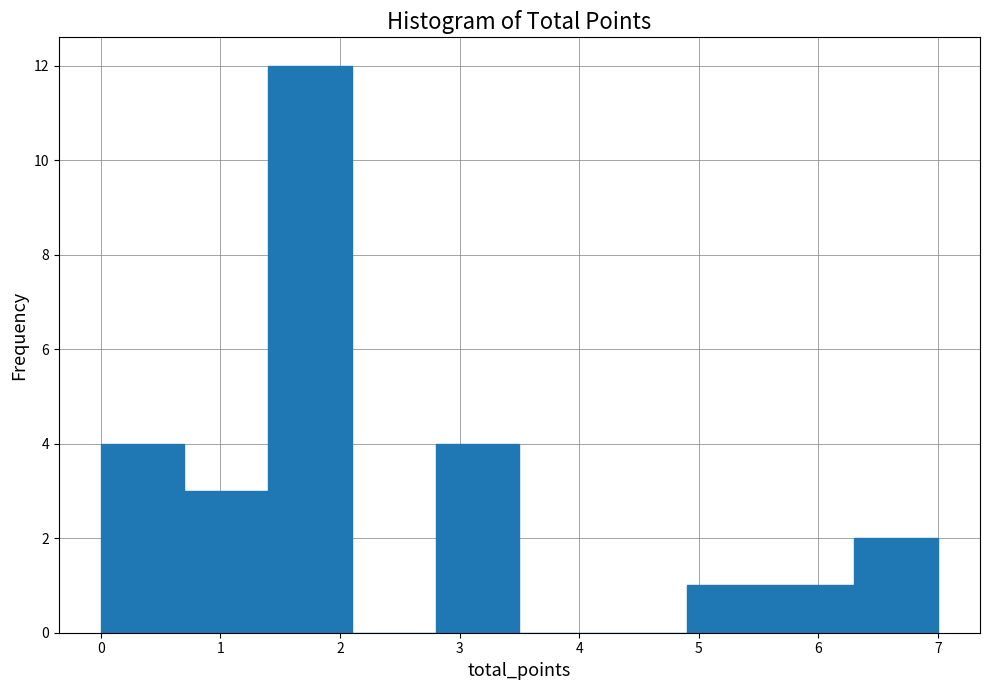

Reading left to right, list every bar in this chart as the range it spans on the x-axis followed by its height. The values are not printed on the chart, so give them approximately, as read against the axis.

0.0 to 0.7: 4
0.7 to 1.4: 3
1.4 to 2.1: 12
2.1 to 2.8: 0
2.8 to 3.5: 4
3.5 to 4.2: 0
4.2 to 4.9: 0
4.9 to 5.6: 1
5.6 to 6.3: 1
6.3 to 7.0: 2